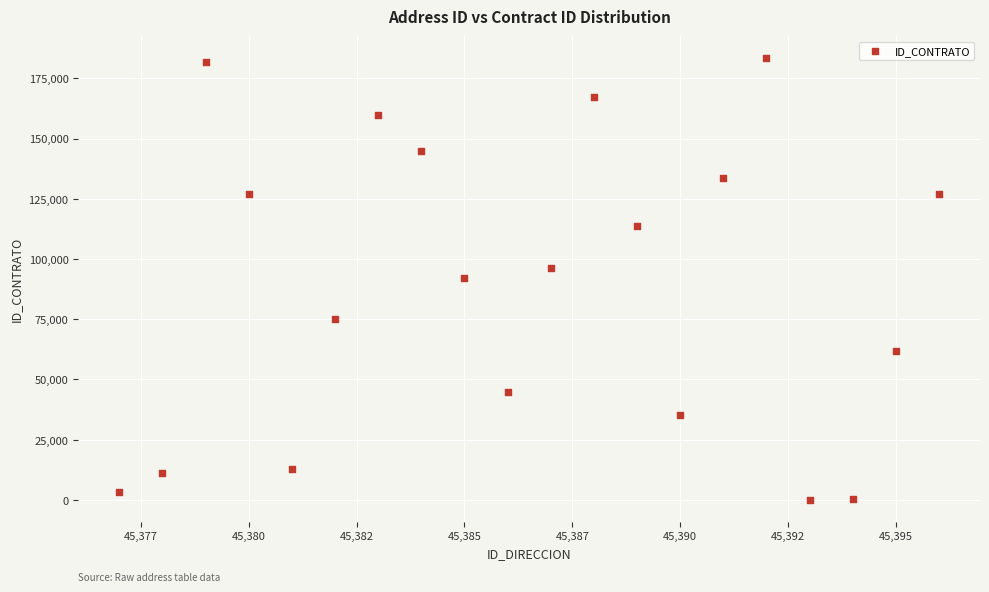

What is the range of Y values (max minus min)?

183237